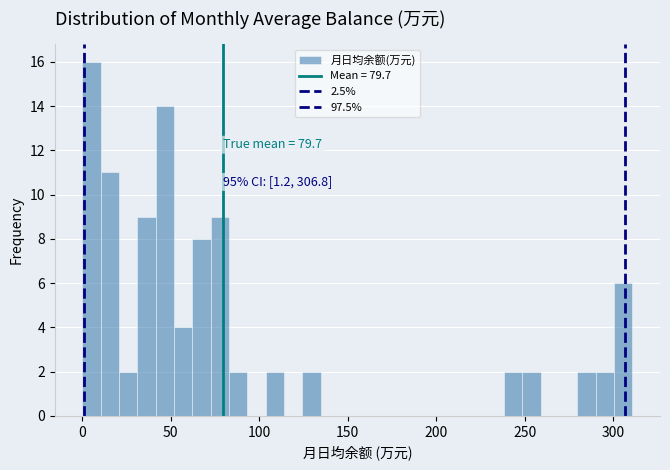

Read against the x-axis, roughly where is the centre of the tallest bar?

5